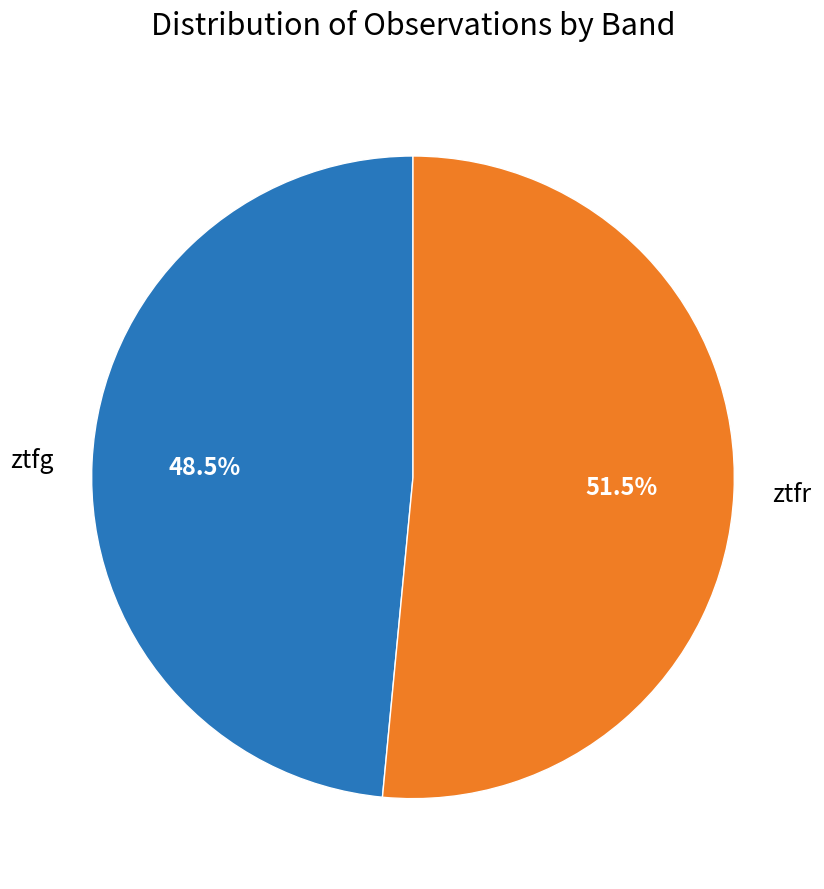

Rank the categories by value from lowest to highest.

ztfg, ztfr